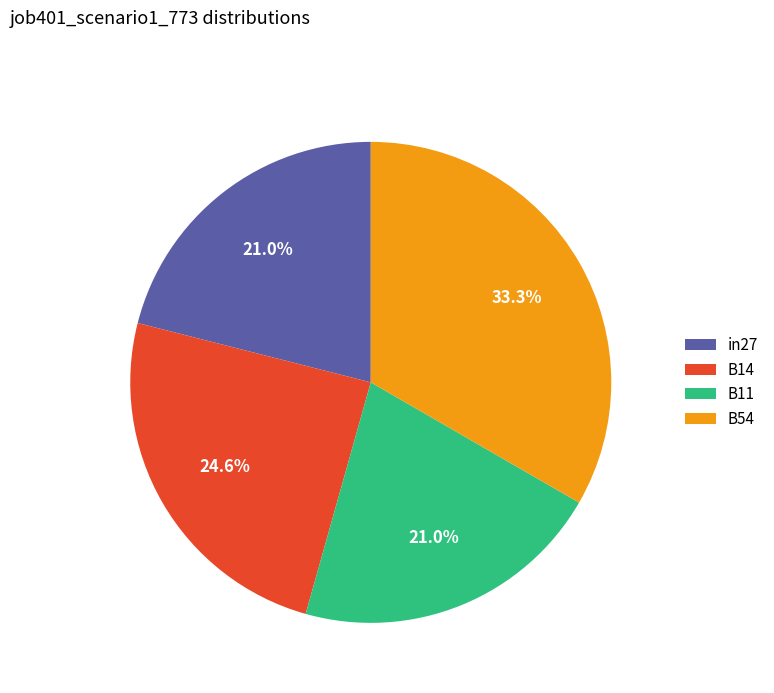

Do B11 and B54 together represent more than half of the pie?

Yes